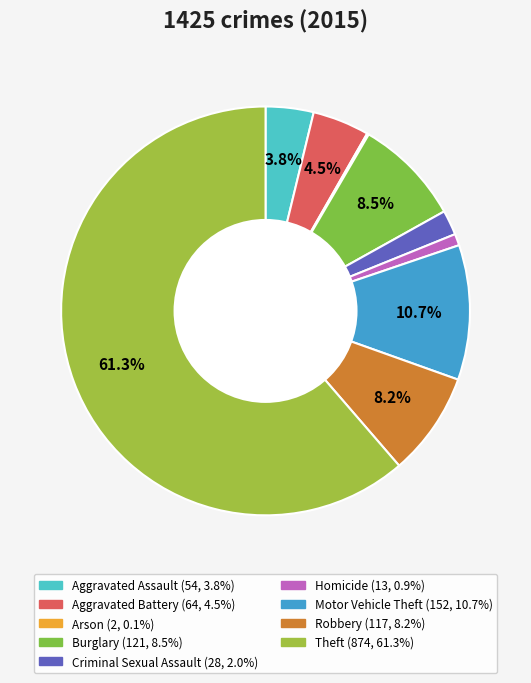

The Burglary slice represents 19% of the pie. True or false?

False